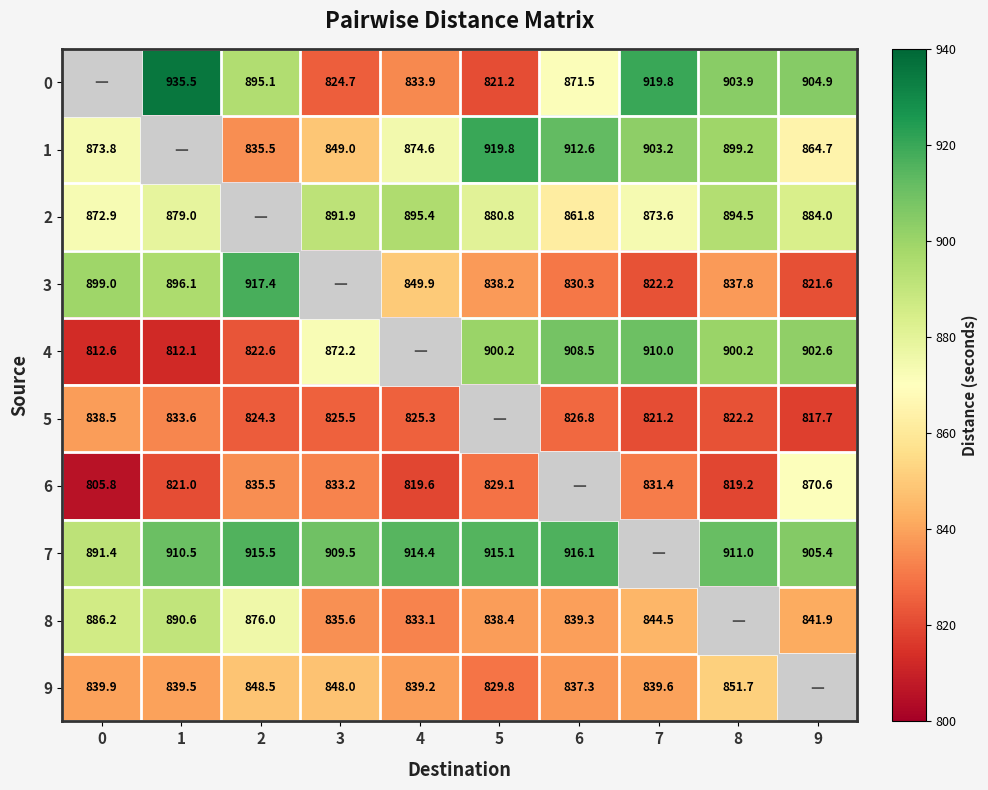

What is the sum of the 7 values at 9 and 0?

1796.8